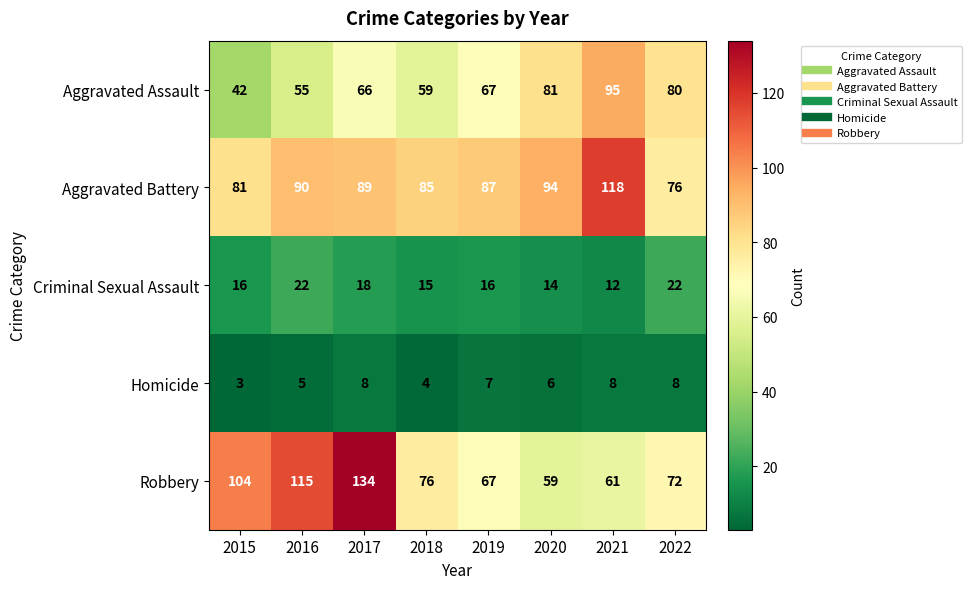

Which series has the largest total across all categories?

Aggravated Battery